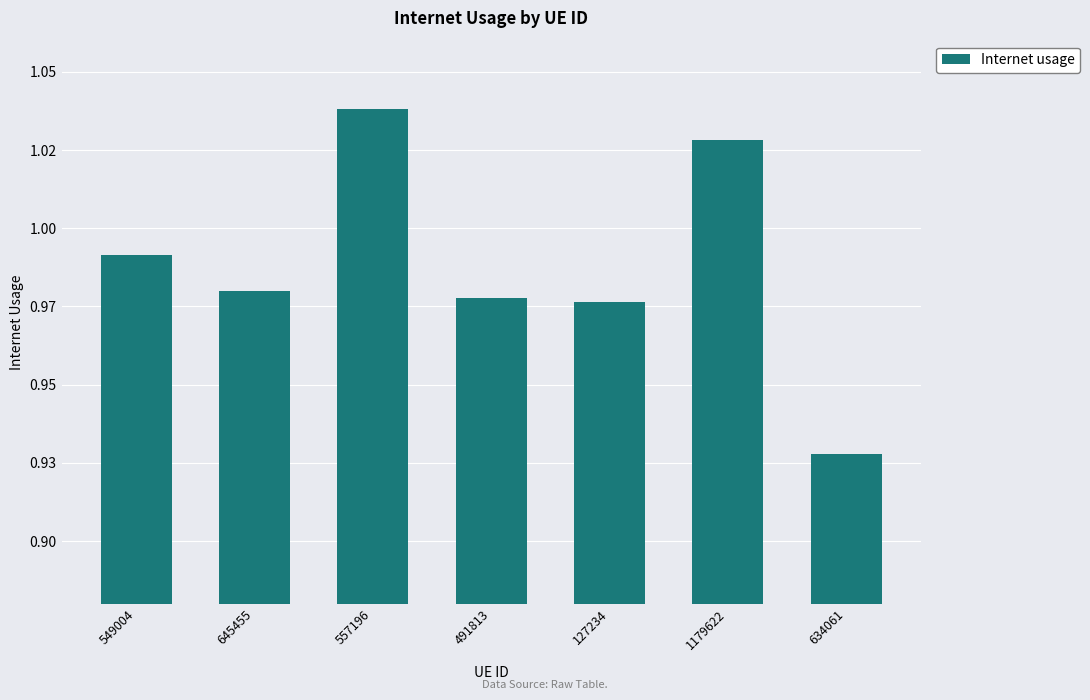

Are the bars horizontal?

No